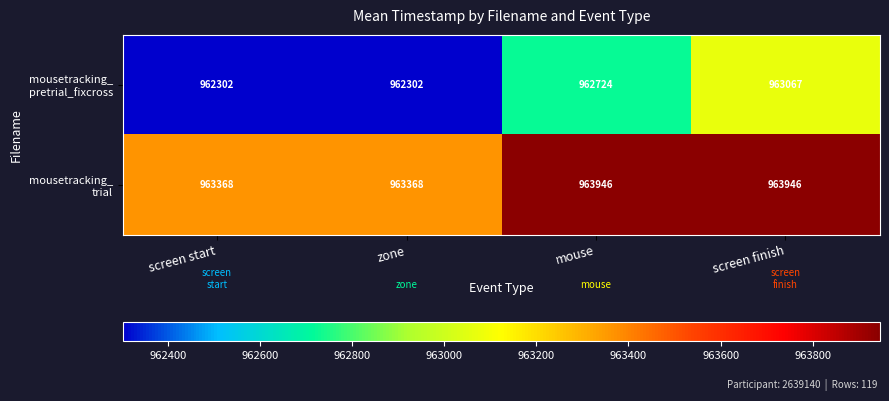

At which category is the sum across all series the highest?

screen finish